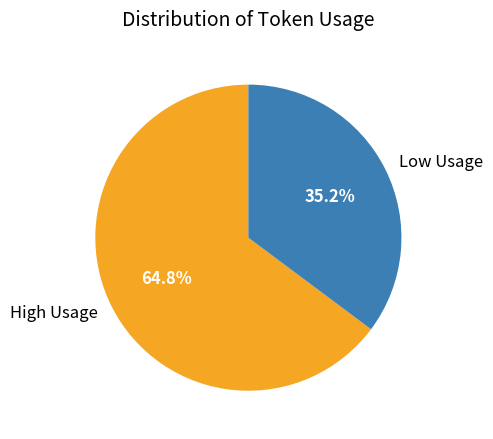

Between High Usage and Low Usage, which is larger?

High Usage